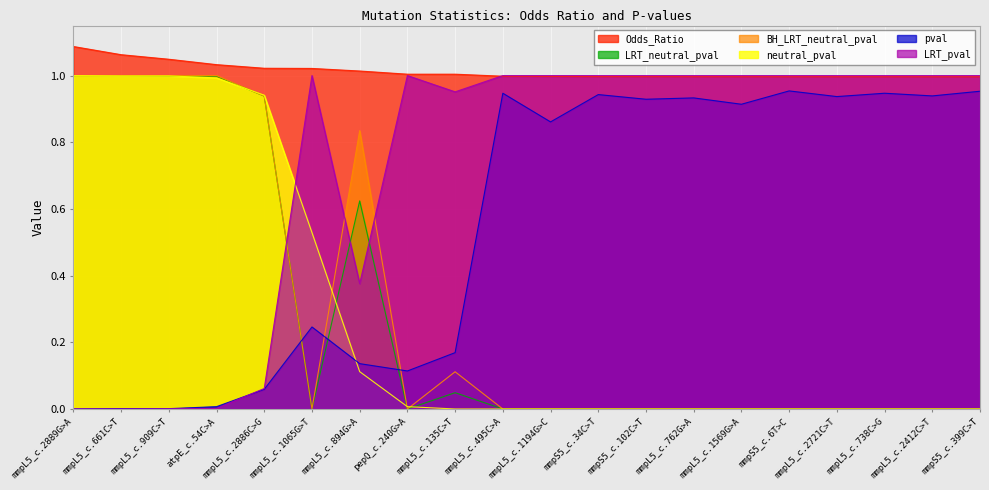

Is the value of Odds_Ratio at atpE_c.54C>A greater than the value of pval at mmpS5_c.34C>T?

Yes